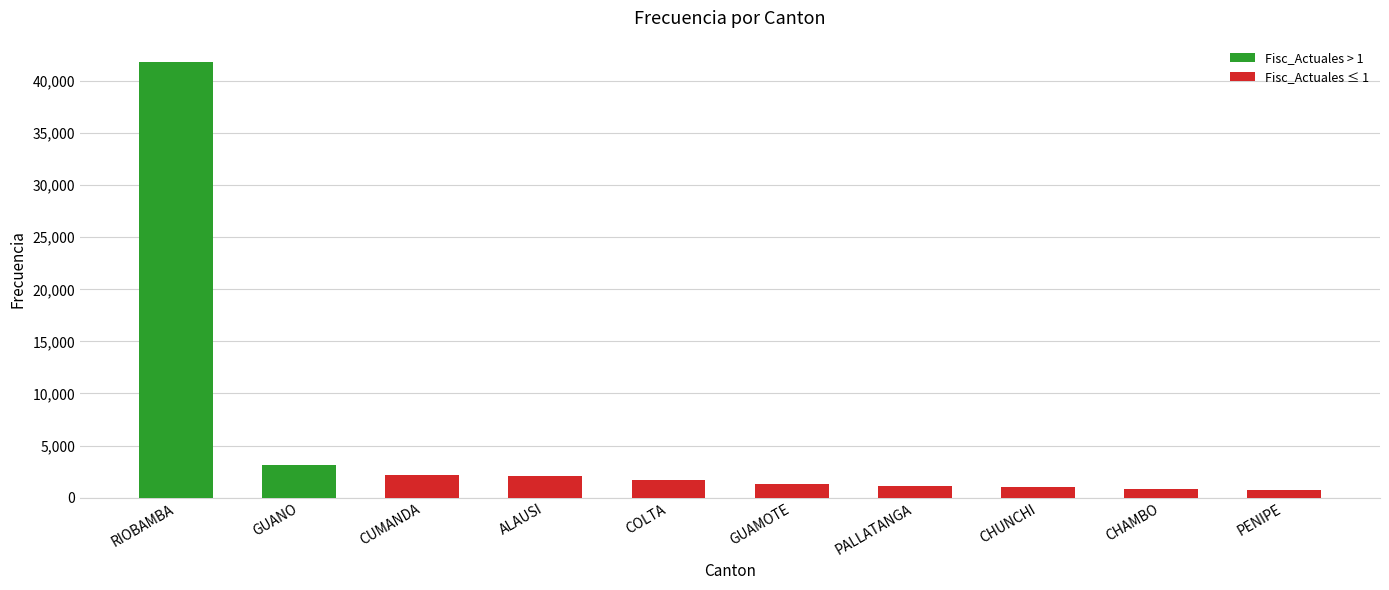

What is the label of the 9th bar from the right?

GUANO